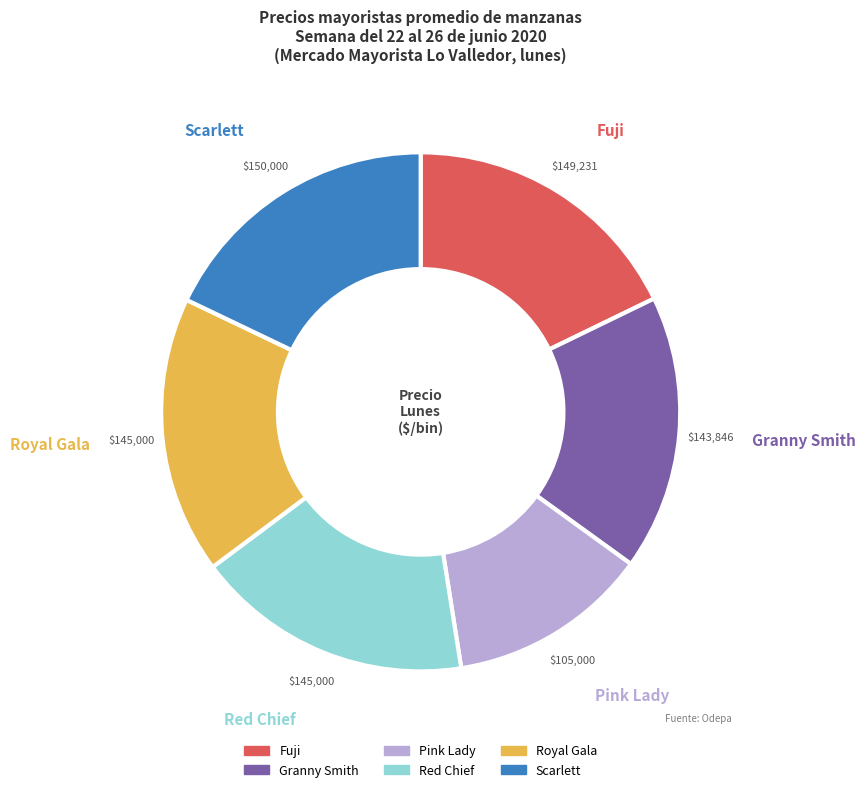

Between Royal Gala and Fuji, which is larger?

Fuji